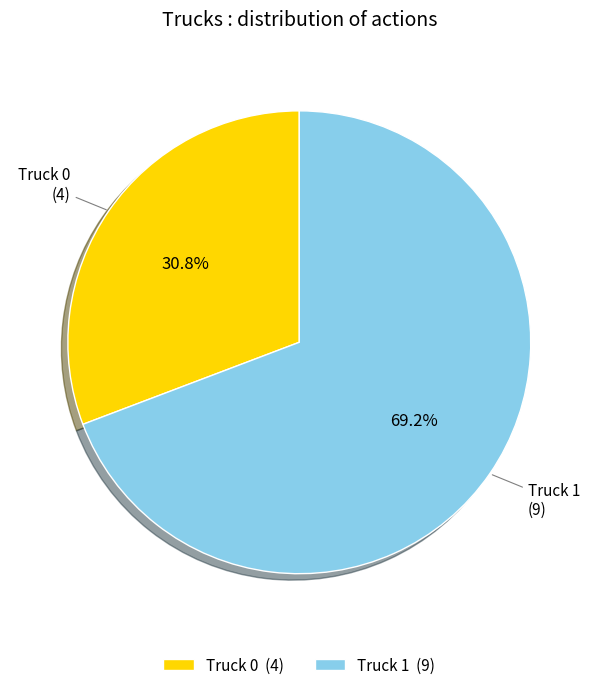

Rank the categories by value from lowest to highest.

Truck 0, Truck 1